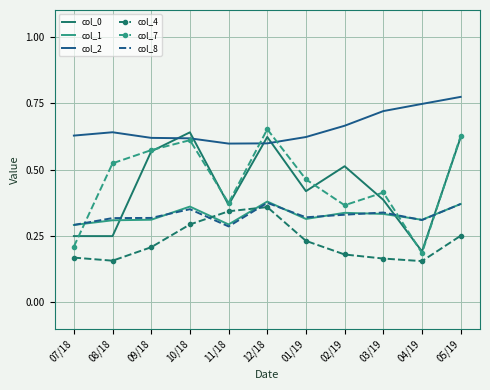

What is the total value across all series at 11/18?

2.3